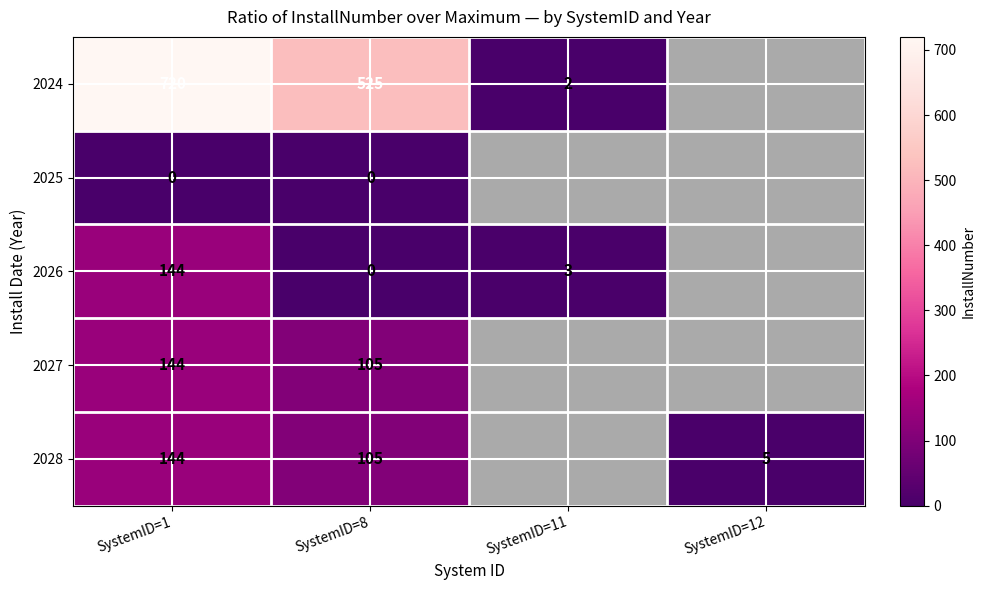

Which has a higher value, SystemID=12 or SystemID=1?

SystemID=1